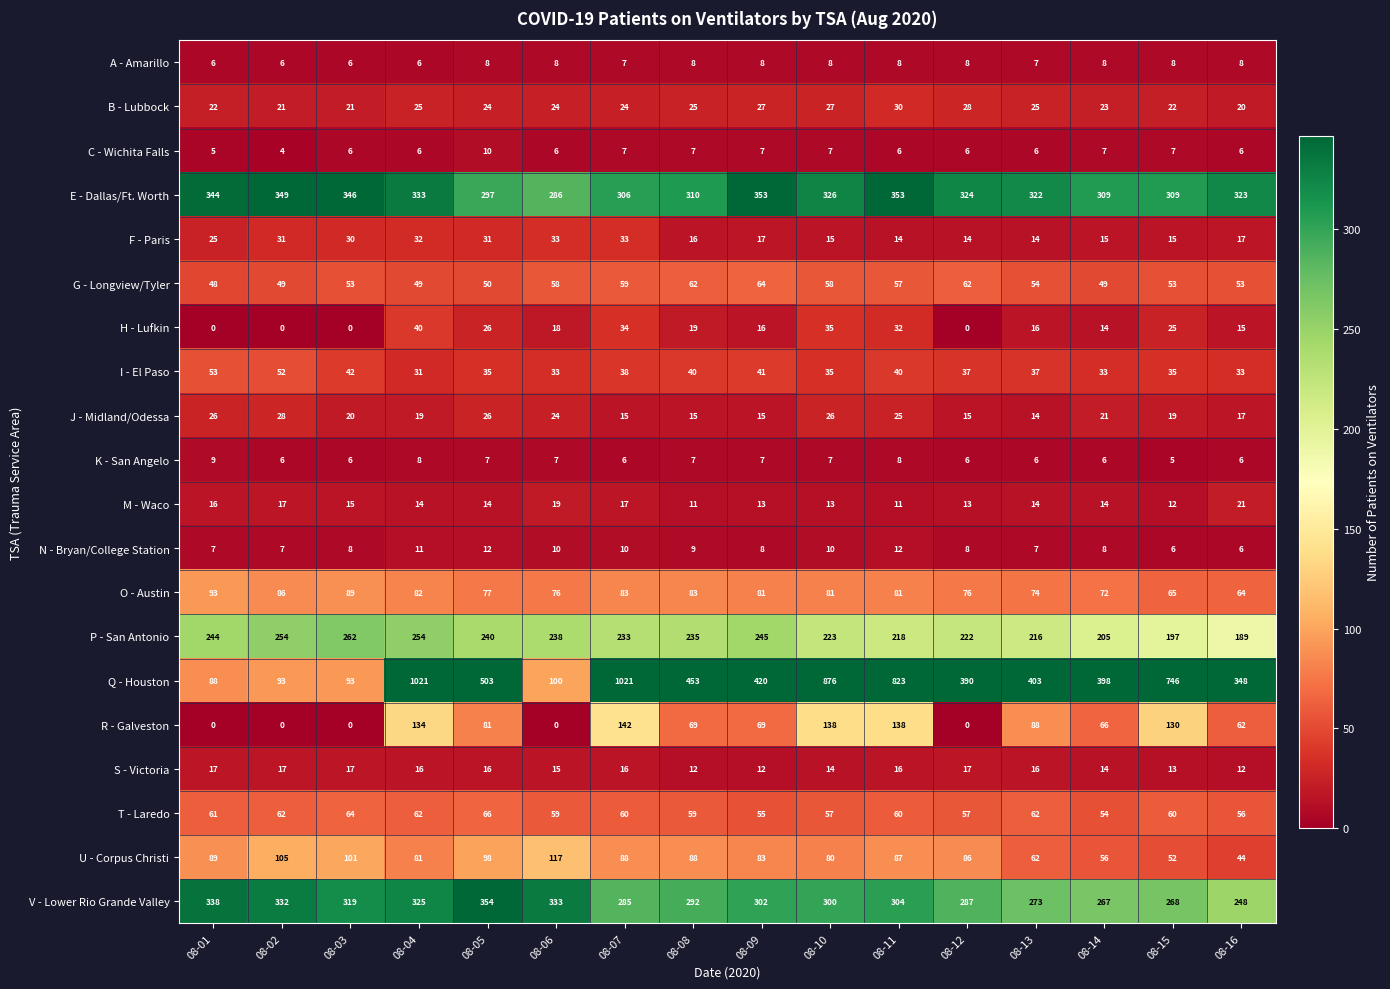

At which label does U - Corpus Christi reach its peak?

08-06